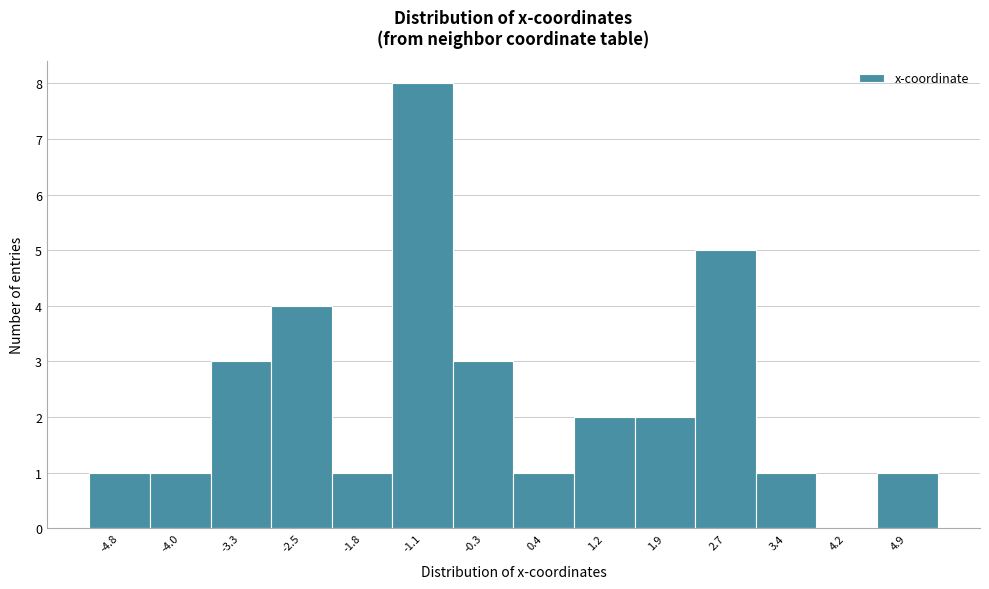

Reading left to right, extract all data points from this chart.

-4.8=1	-4.0=1	-3.3=3	-2.5=4	-1.8=1	-1.1=8	-0.3=3	0.4=1	1.2=2	1.9=2	2.7=5	3.4=1	4.2=0	4.9=1